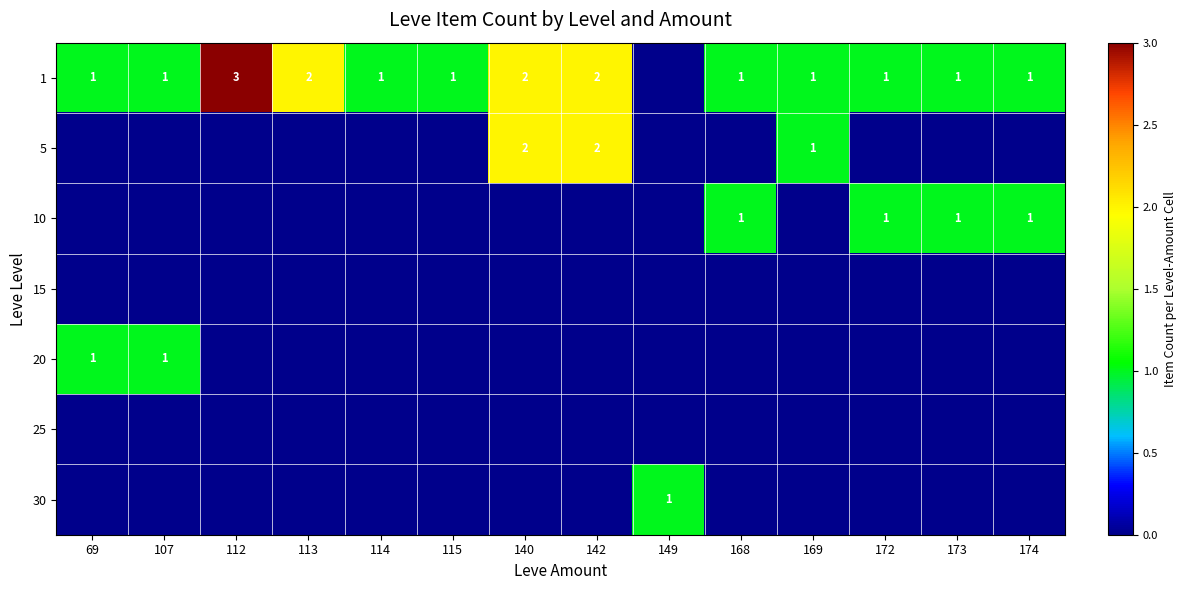

What is the maximum value shown in the chart?

3